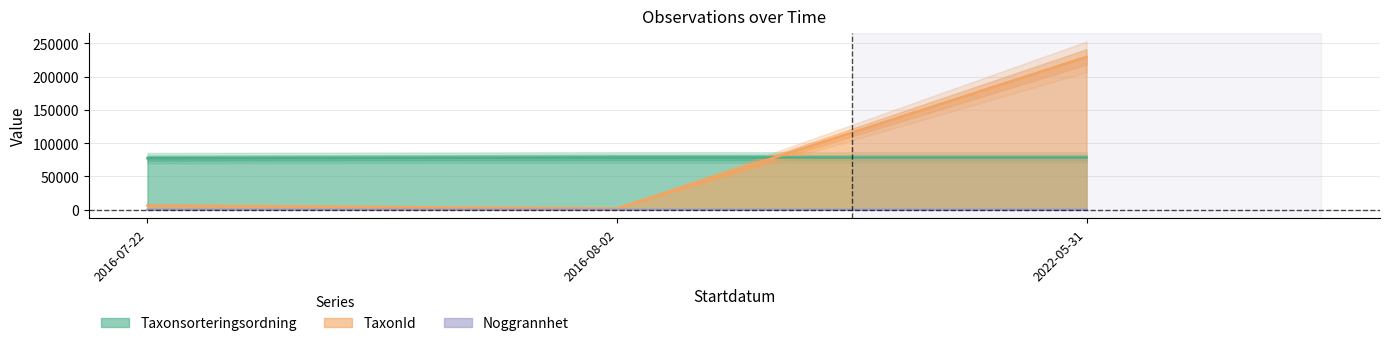

Rank the series at 2022-05-31 from highest to lowest value.

TaxonId, Taxonsorteringsordning, Noggrannhet